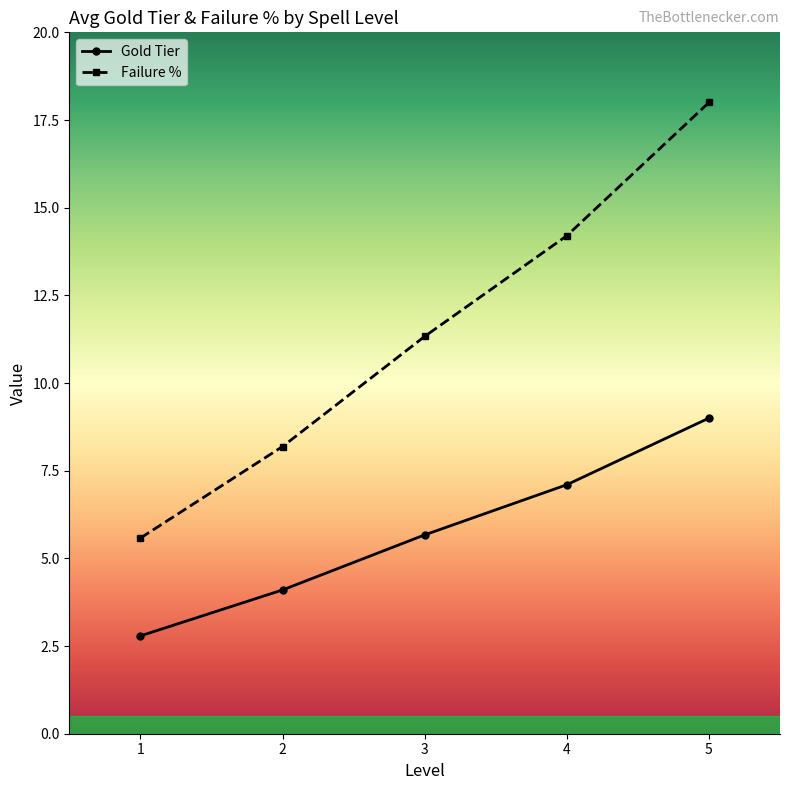

True or false: Failure % and Gold Tier intersect in this chart.

False